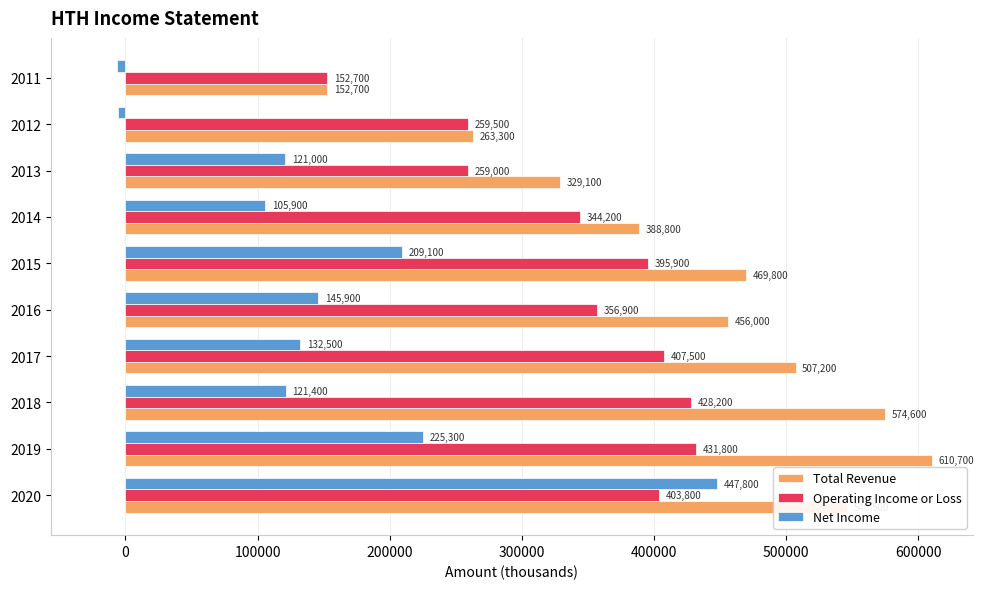

What is the difference between the maximum and second lowest values in the Total Revenue series?

347400